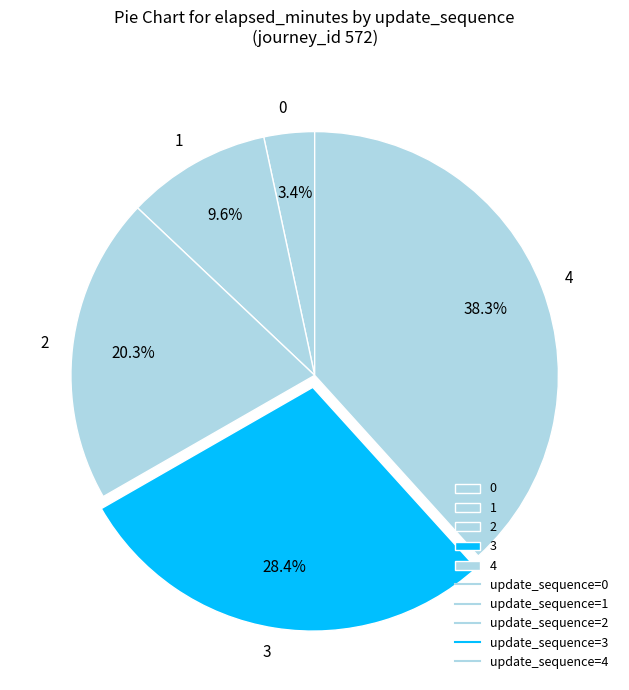

True or false: 0 accounts for 15% of the total.

False